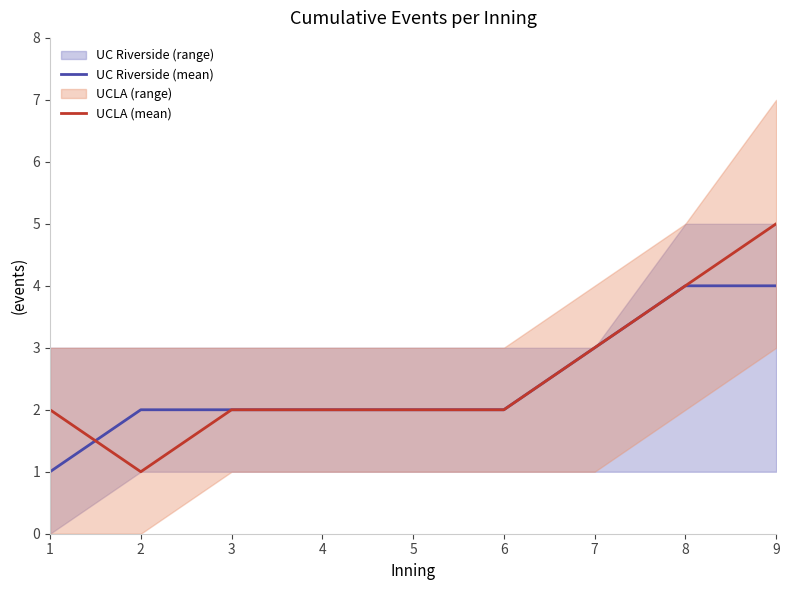

Rank the categories by UCLA (mean) value from lowest to highest.

2, 1, 3, 4, 5, 6, 7, 8, 9